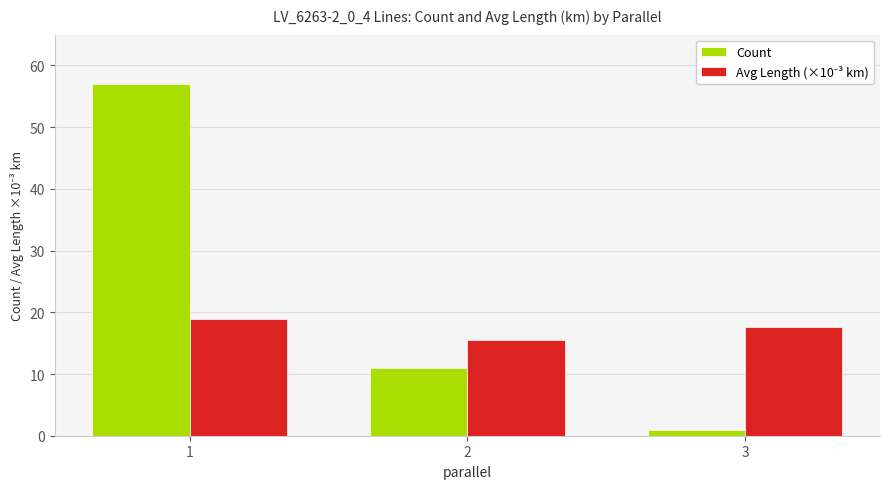

What is the difference between the highest and lowest values at 1?

38.1